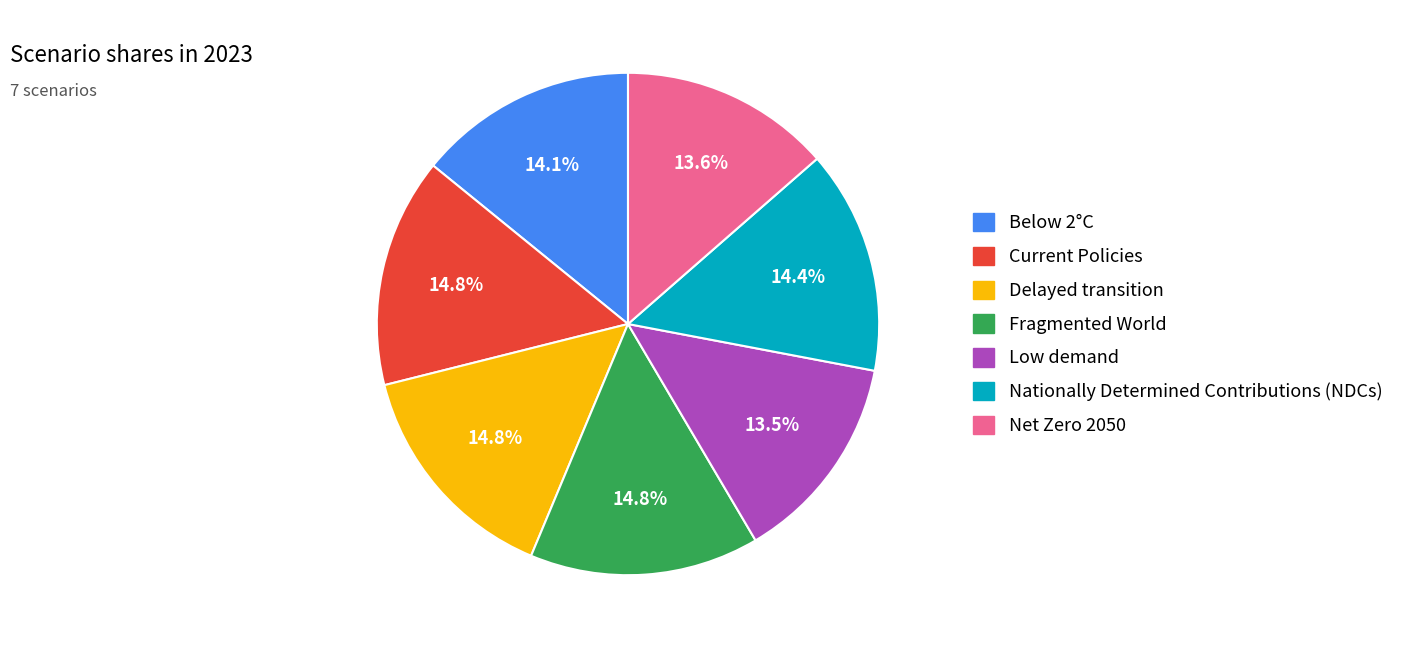

What portion of the pie excludes Fragmented World?

85.2%